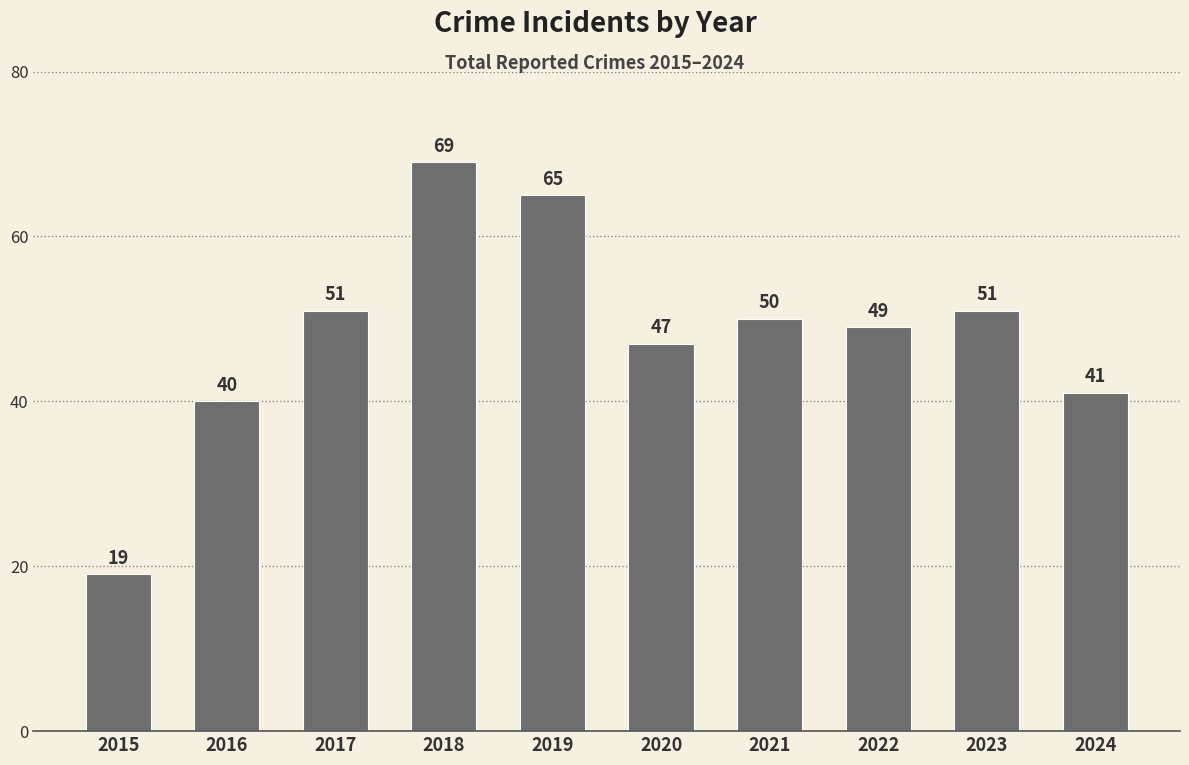

Reading left to right, transcribe all the data shown in this chart.

2015=19	2016=40	2017=51	2018=69	2019=65	2020=47	2021=50	2022=49	2023=51	2024=41